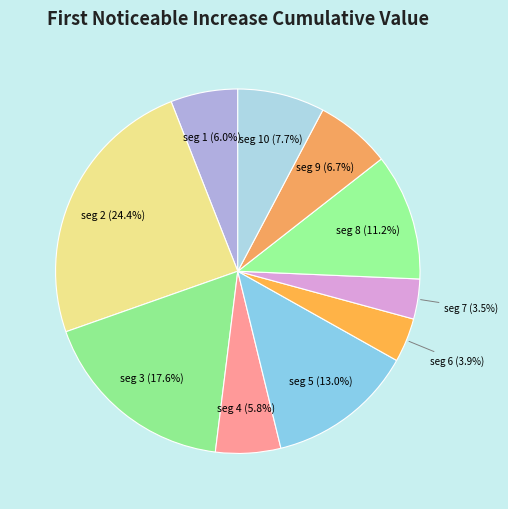

Count the number of slices in the pie.

10